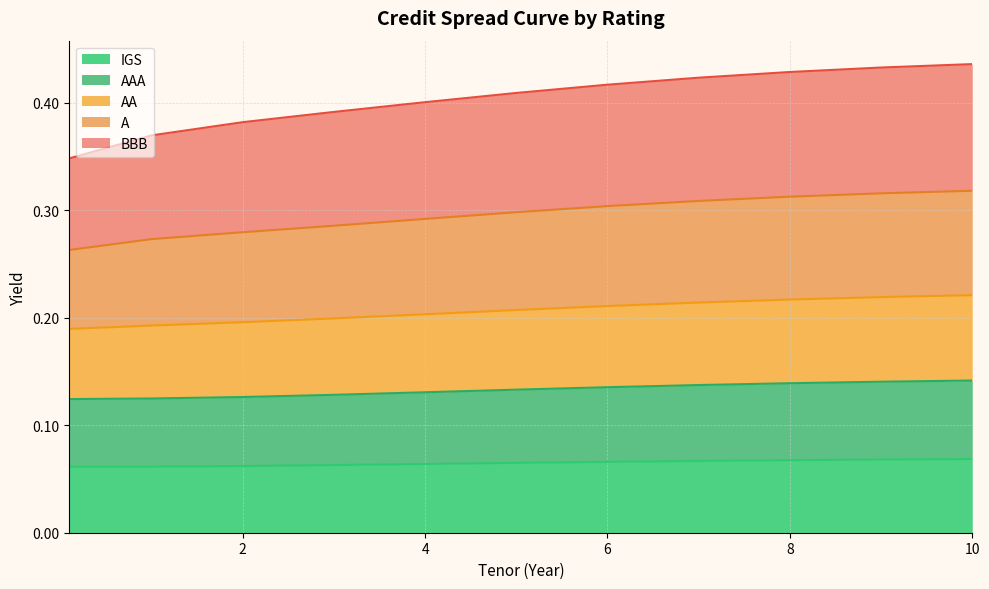

How many lines are shown in the chart?

5